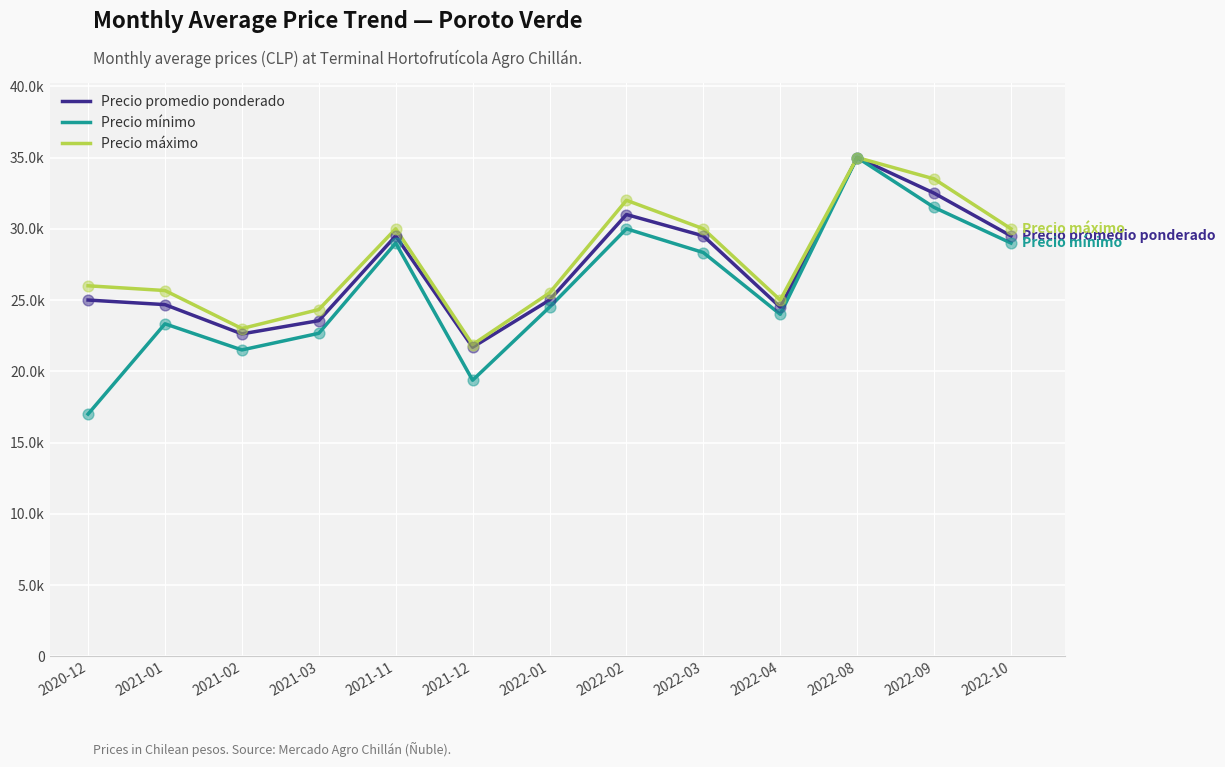

At which category is the sum across all series the highest?

2022-08